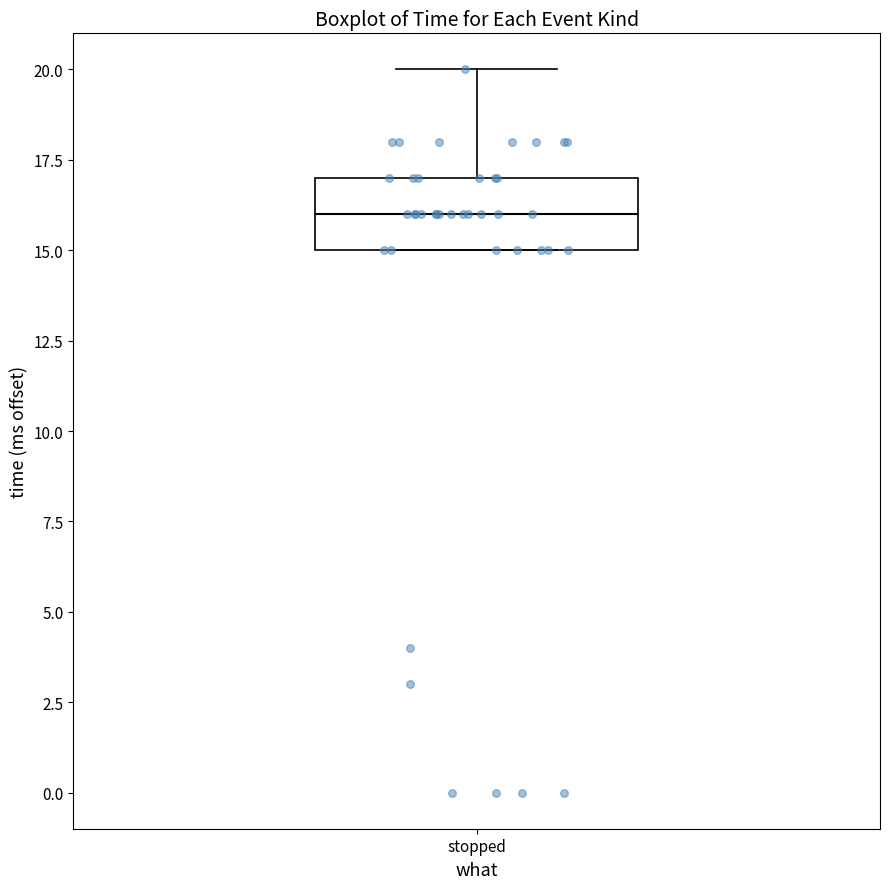

Read this box plot against the y-axis: the position of the median line, the range covered by the box, and the ends of both whiskers. The values are not printed on the chart, so give them approximately, as read against the axis.

median 16, box 15 to 17, whiskers 15 to 20